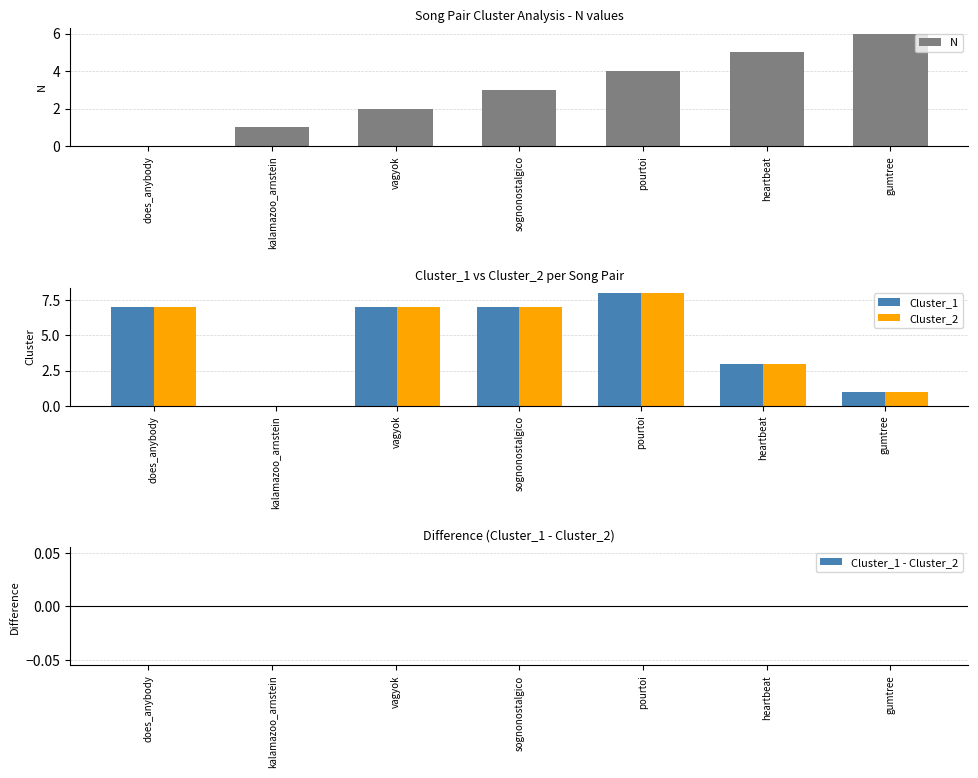

Which has a higher value, pourtoi or sognonostalgico?

pourtoi